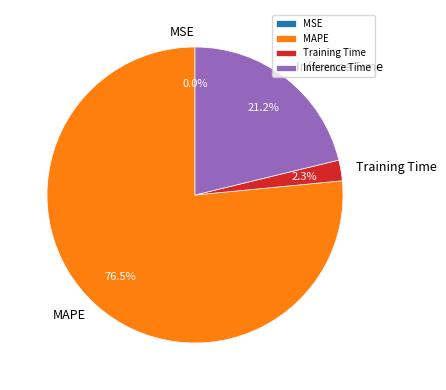

What percentage is NOT represented by MAPE?

23.5%